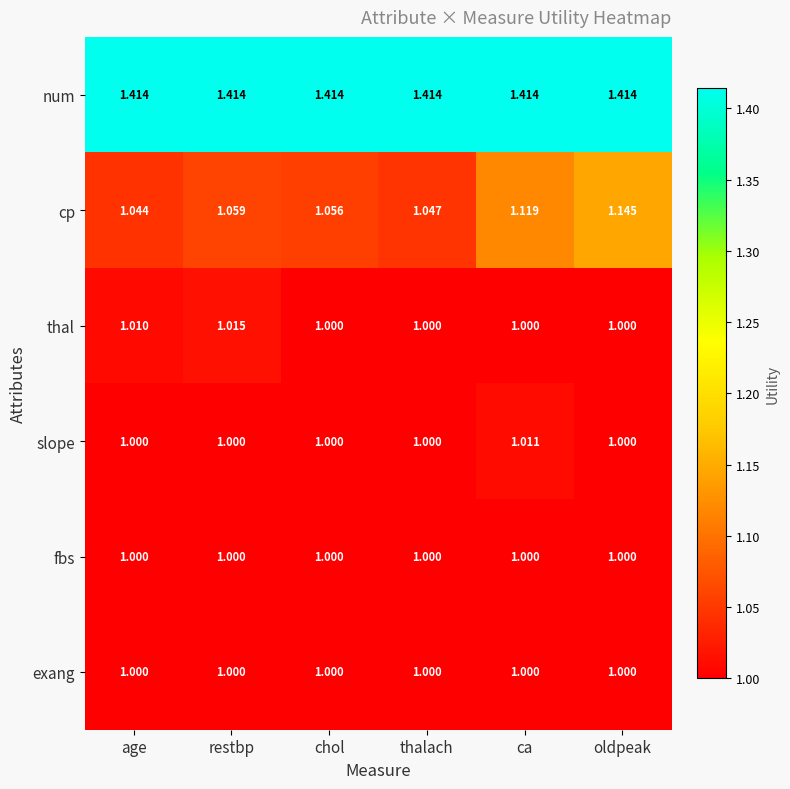

Is the value of exang at chol greater than the value of num at chol?

No